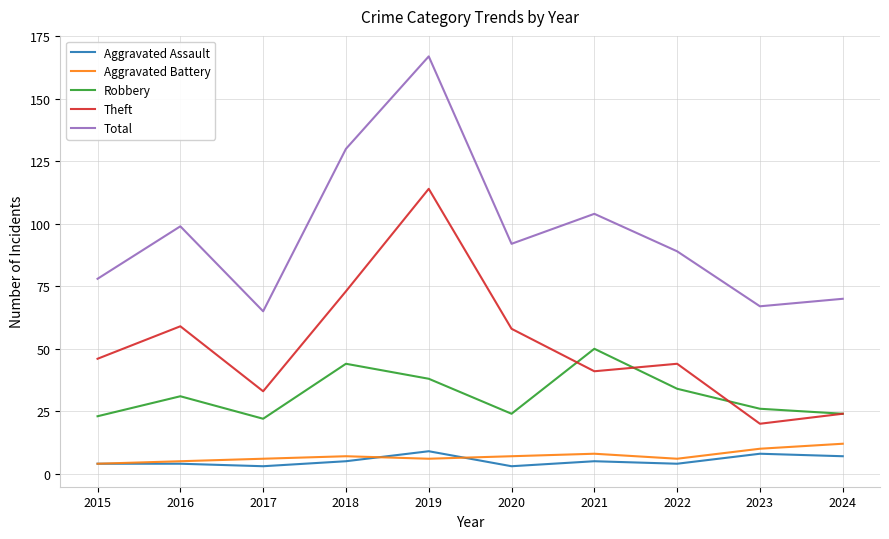

What is the maximum value shown in the chart?

167